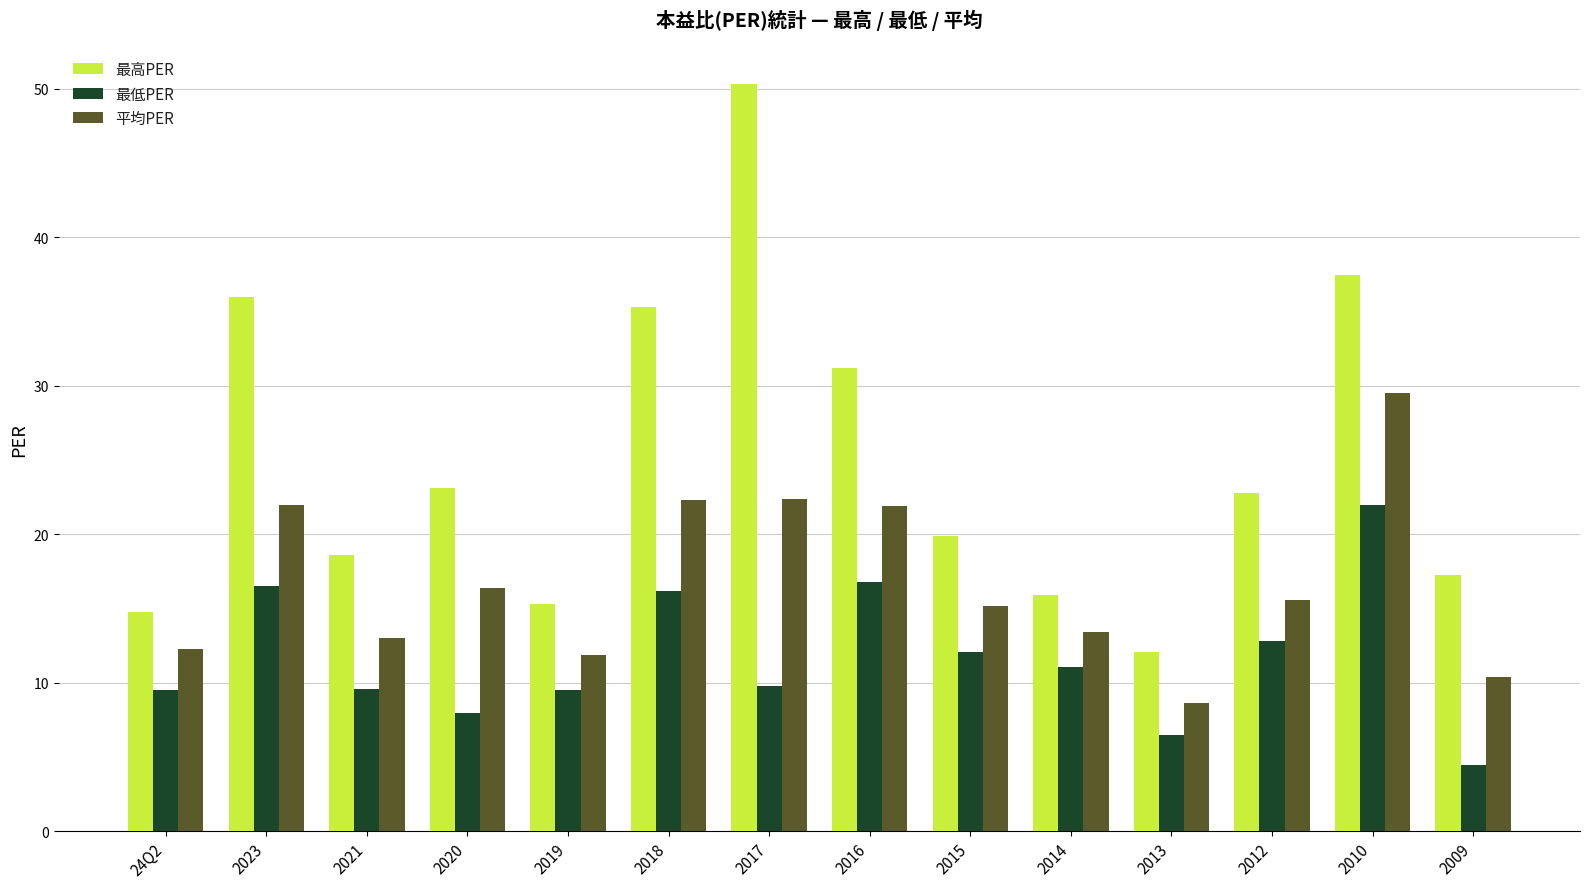

What is the sum of the 平均PER values at 2012 and 2019?

27.5